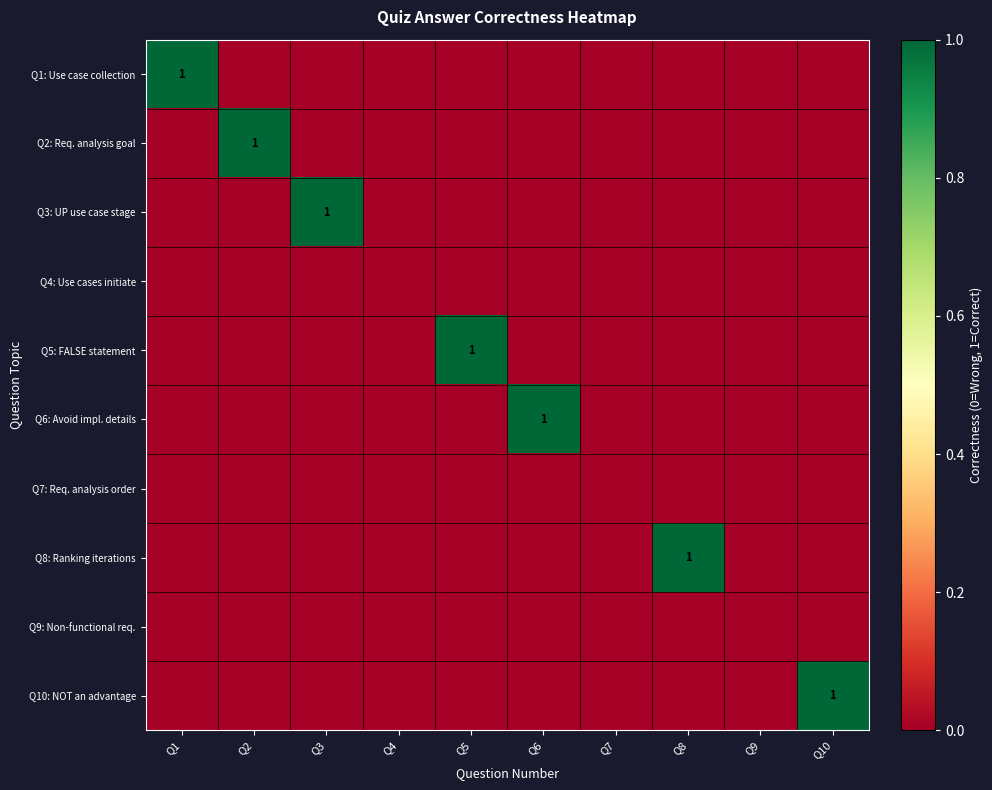

List the labels in order of Q10: NOT an advantage value, smallest first.

Q1, Q2, Q3, Q4, Q5, Q6, Q7, Q8, Q9, Q10